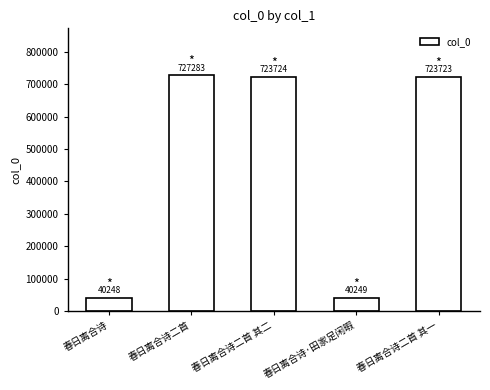

At which label does the data first exceed 723723?

春日离合诗二首